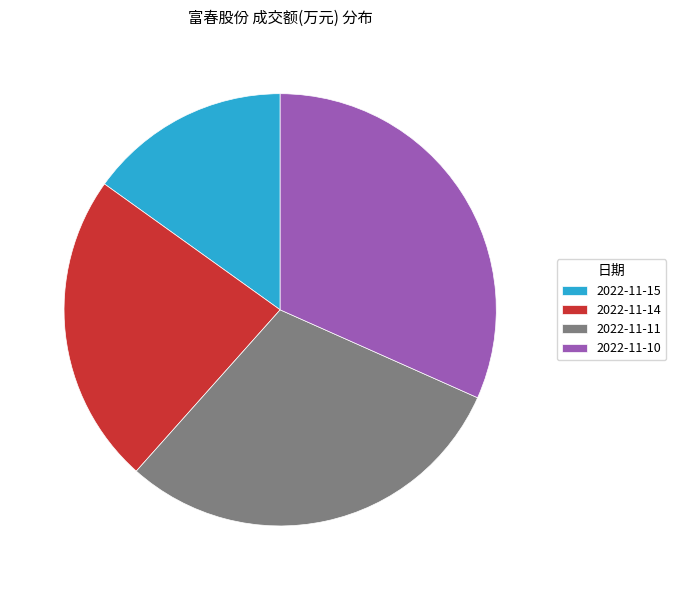

Rank the categories by value from lowest to highest.

2022-11-15, 2022-11-14, 2022-11-11, 2022-11-10